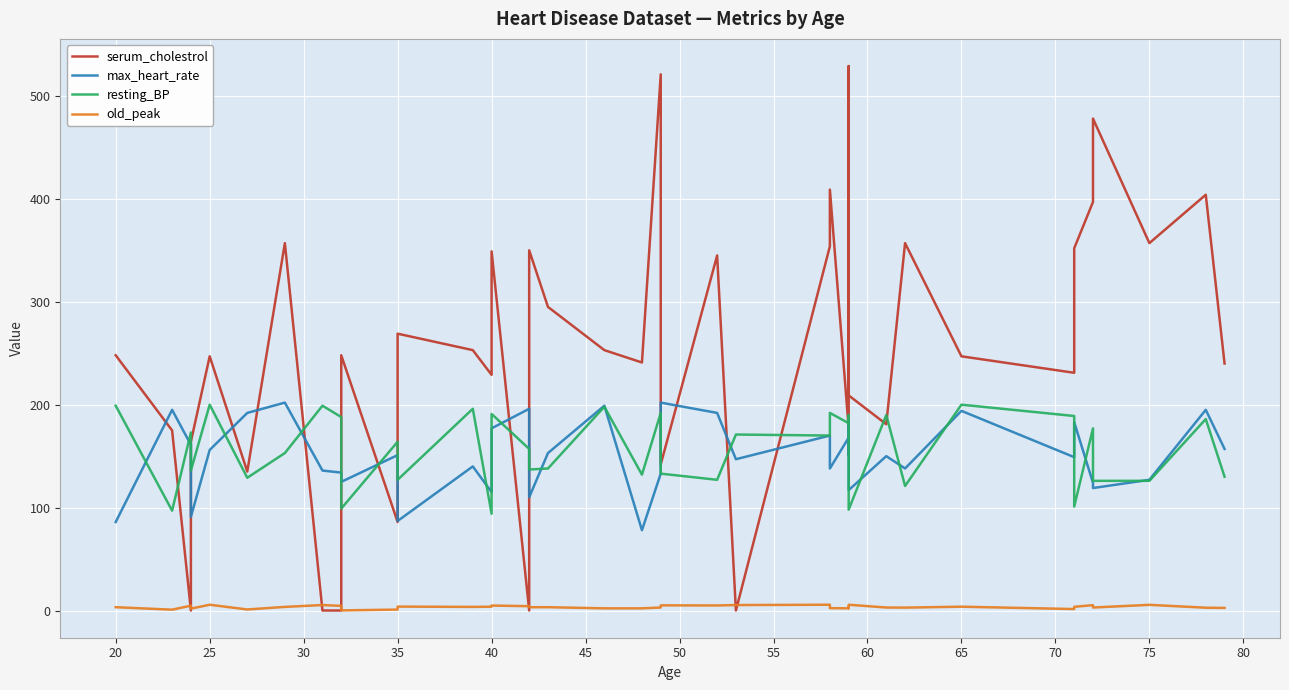

True or false: old_peak has a value of 6.1 at 55.

False